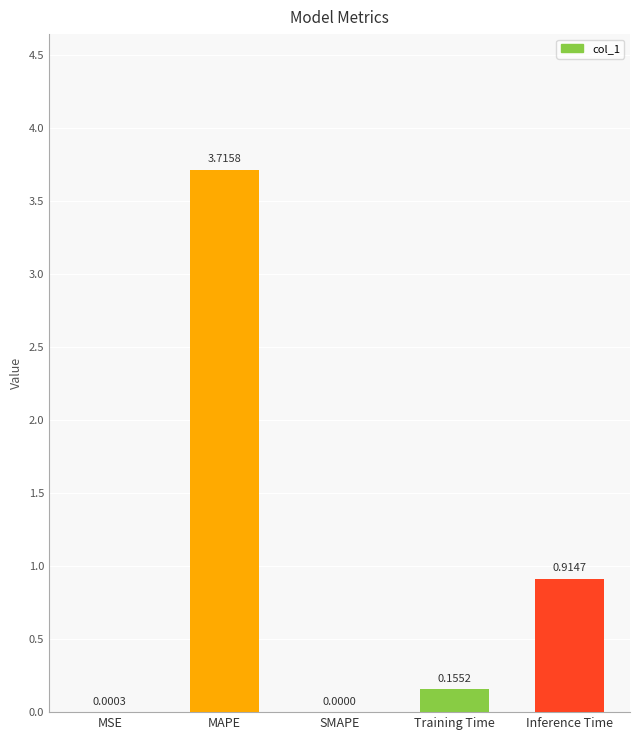

Are the bars horizontal?

No